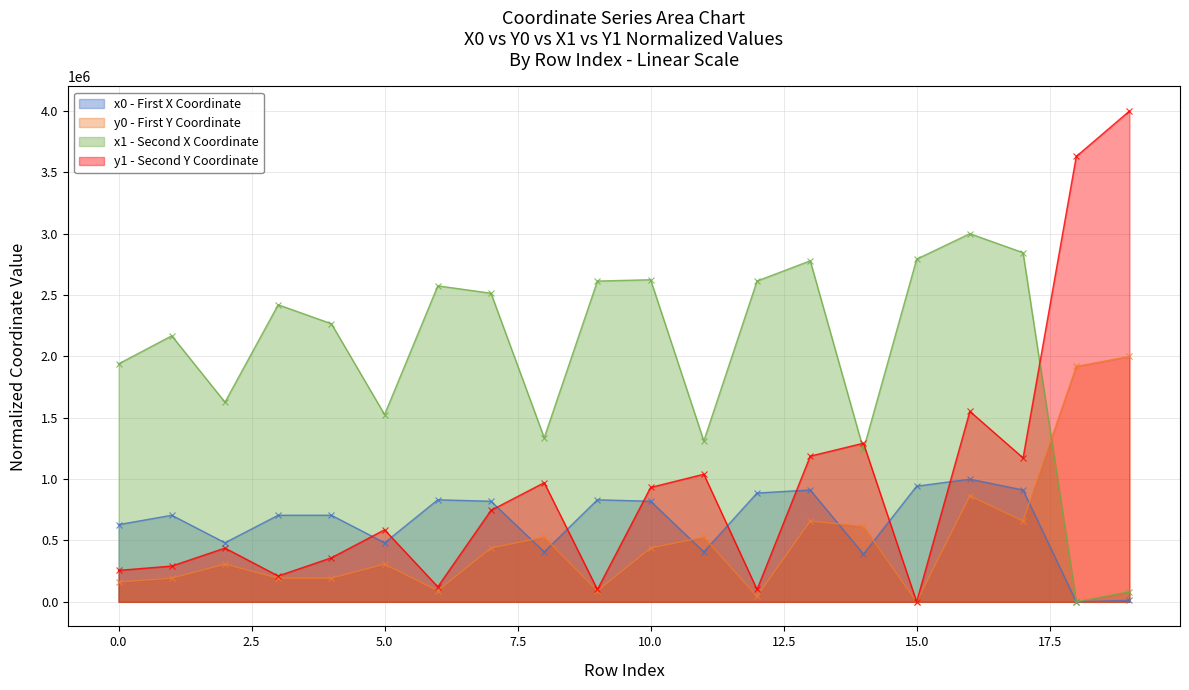

At which category is the sum across all series the highest?

16